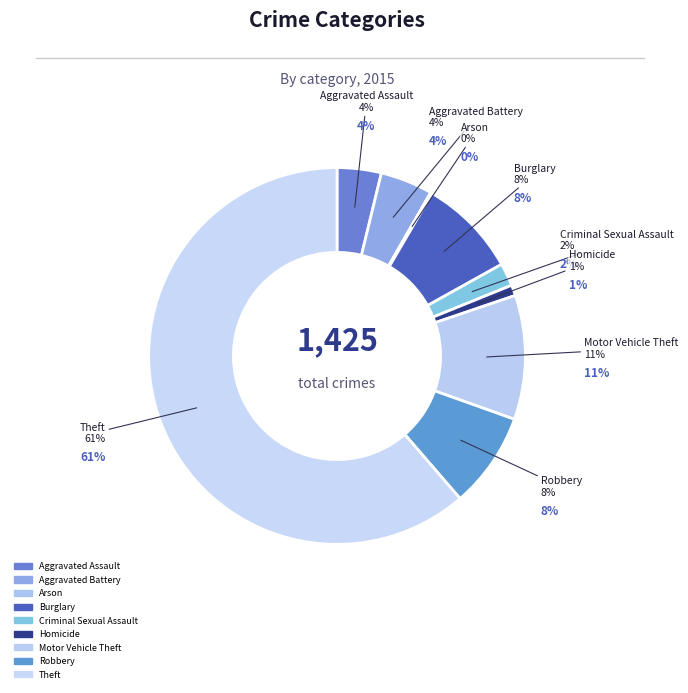

Which category has the biggest portion of the pie?

Theft